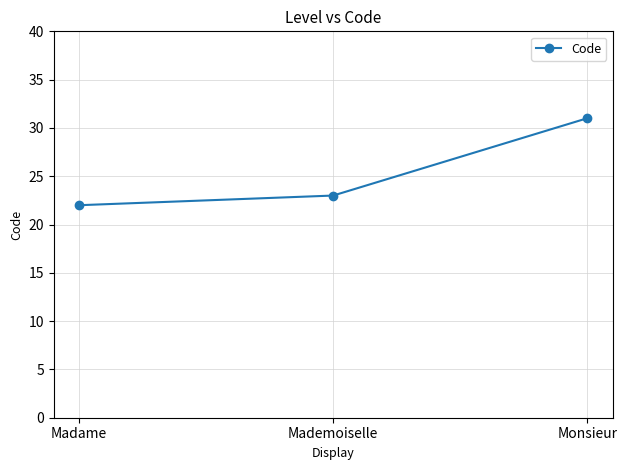

How many values are below 23?

1